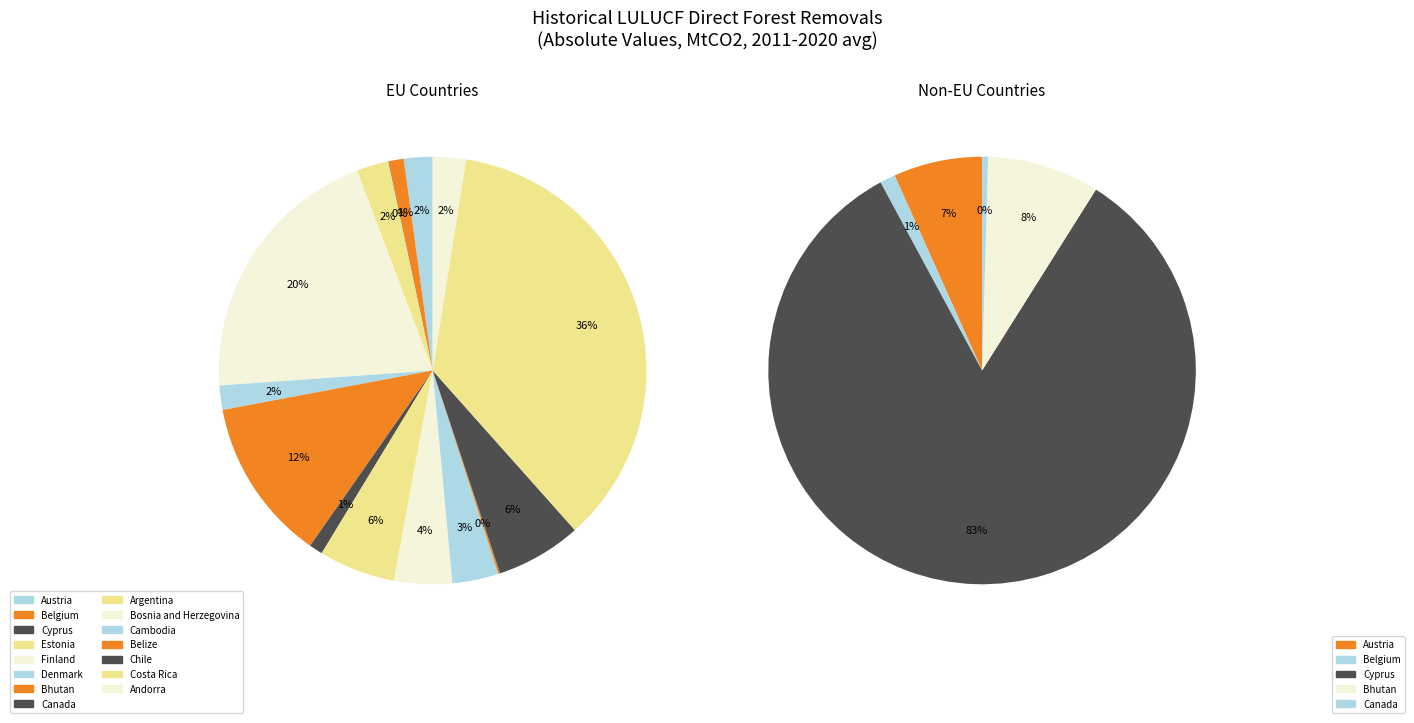

Does Cyprus account for over 50% of the chart?

No